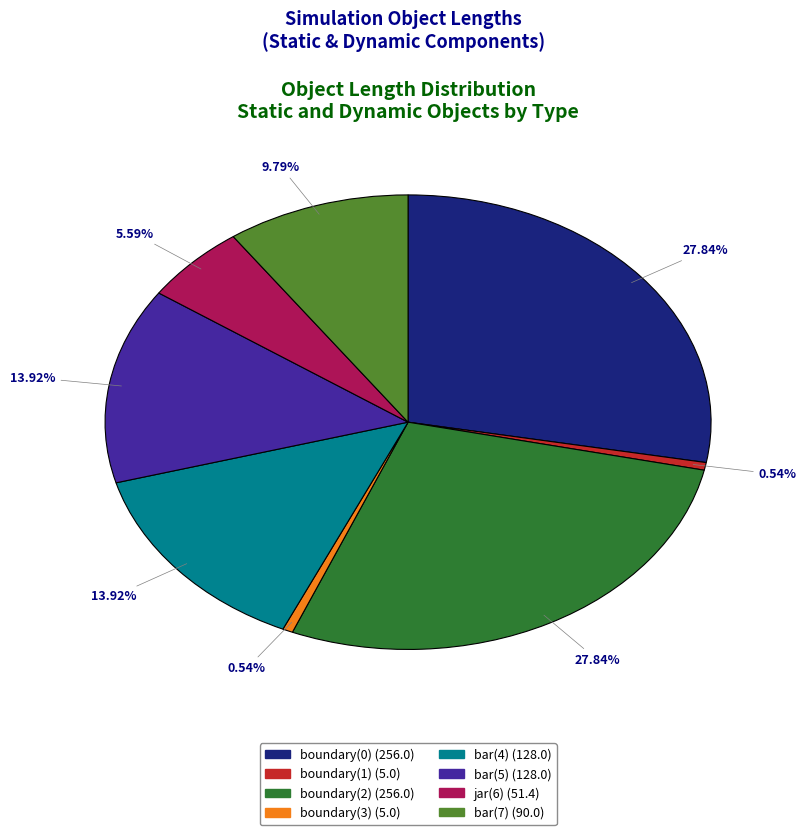

Does any single category account for the majority?

No